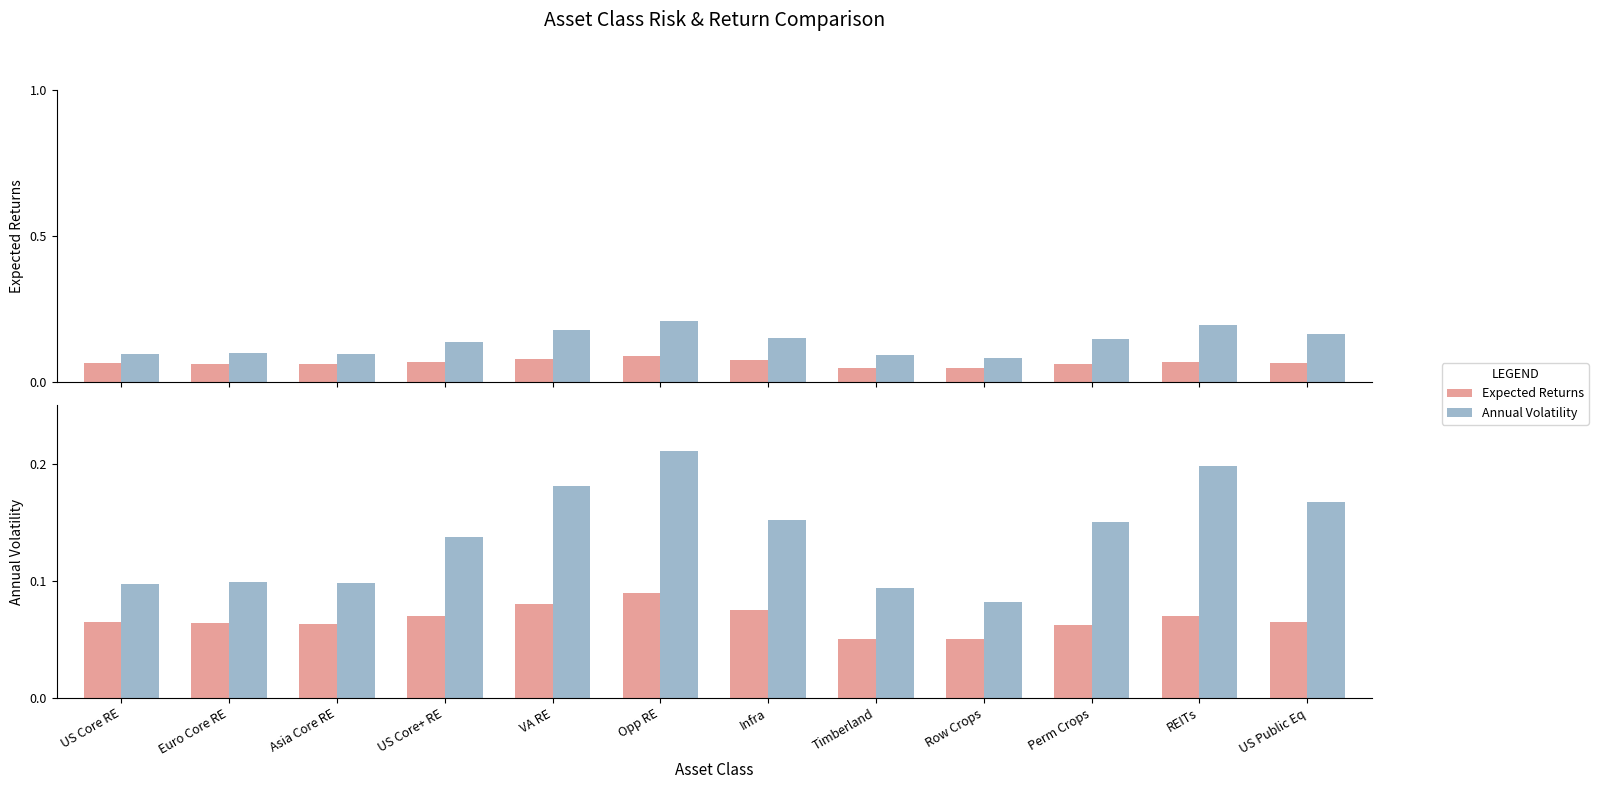

What is the label of the 1st bar from the right?

US Public Eq